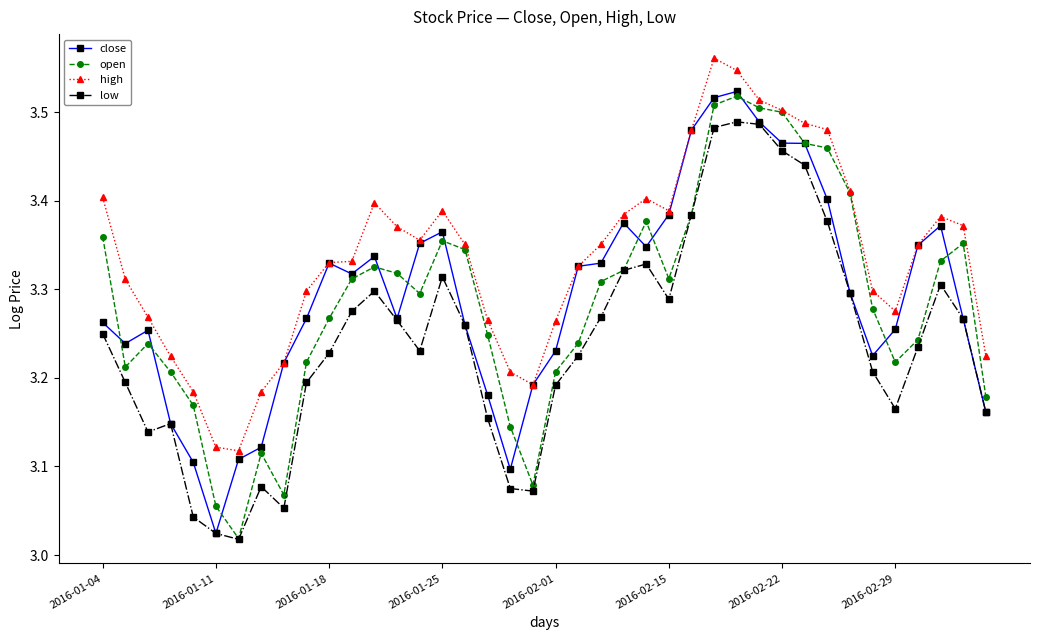

True or false: low and high cross at least once.

False